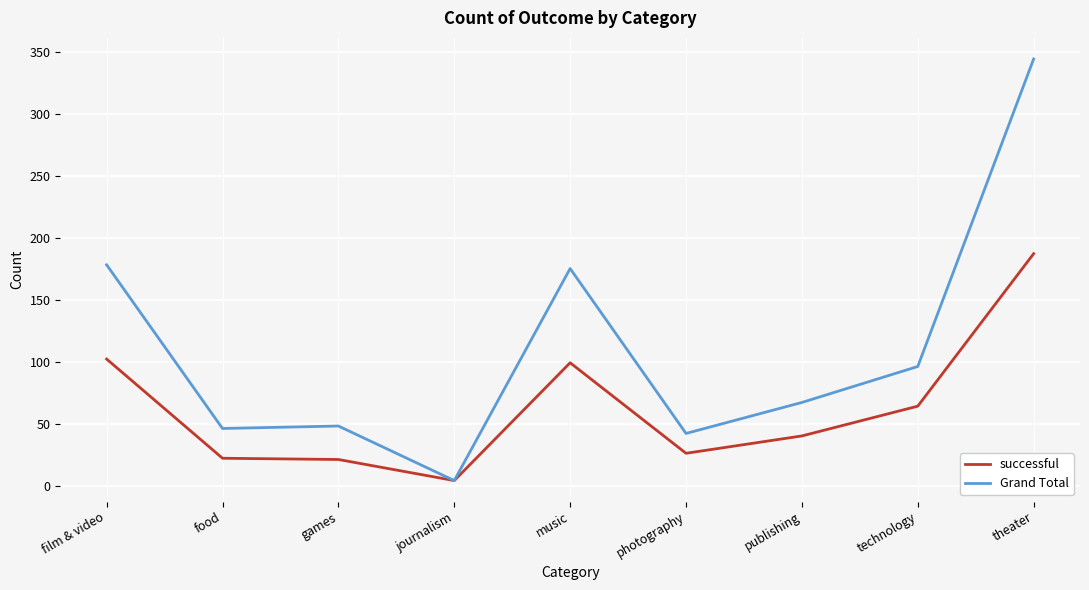

What is the lowest value of the successful series?

4